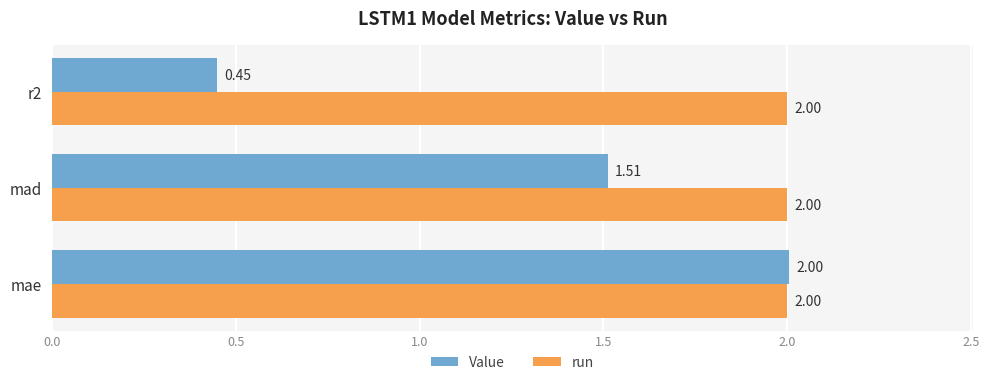

Rank the series by their average value, from highest to lowest.

run, Value